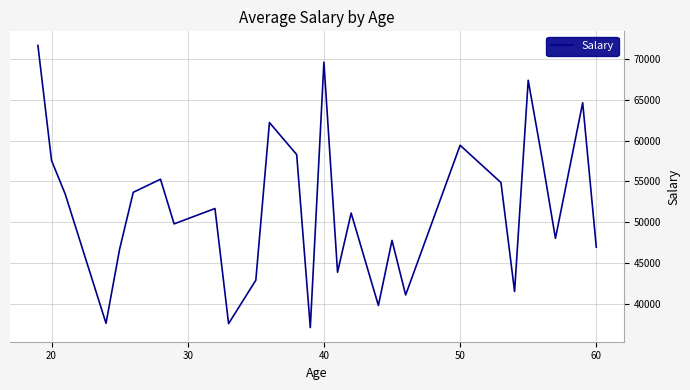

What is the minimum value shown in the chart?

37133.5